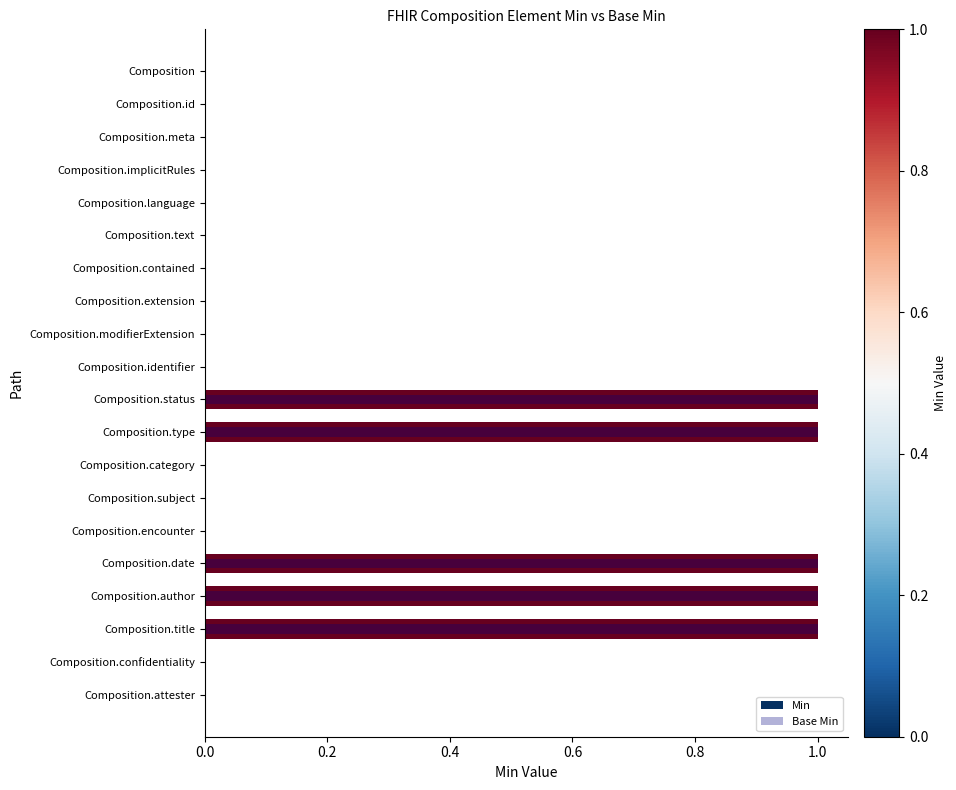

How many bars are there in total?

40